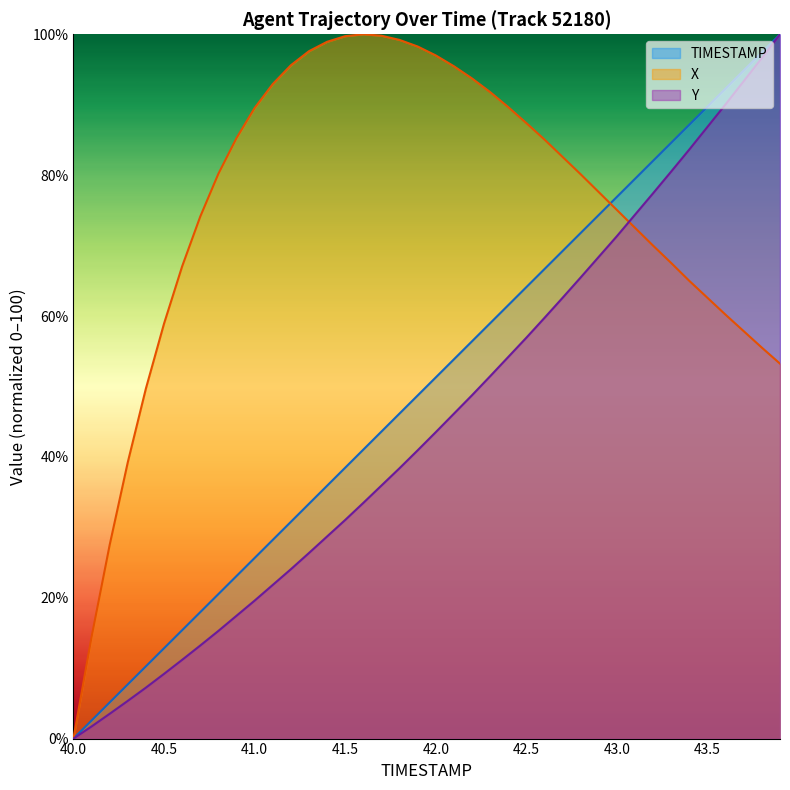

List the series in order of their peak value, highest first.

TIMESTAMP, X, Y